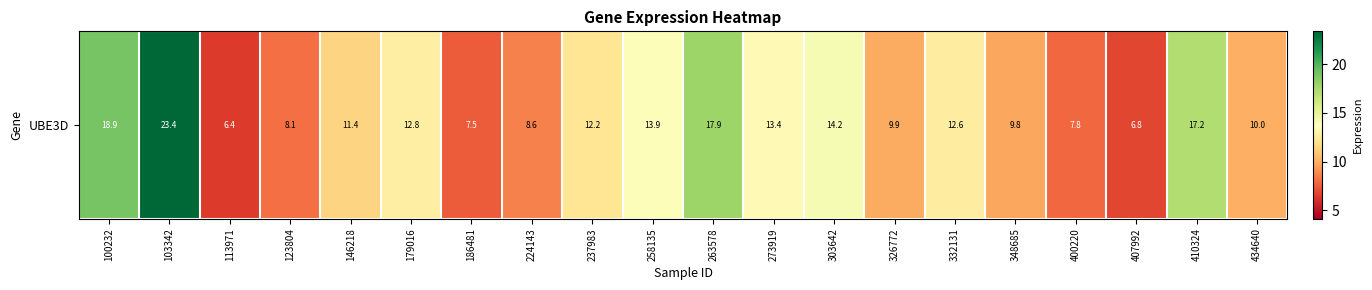

Where is the data nearest to the value 14?

258135